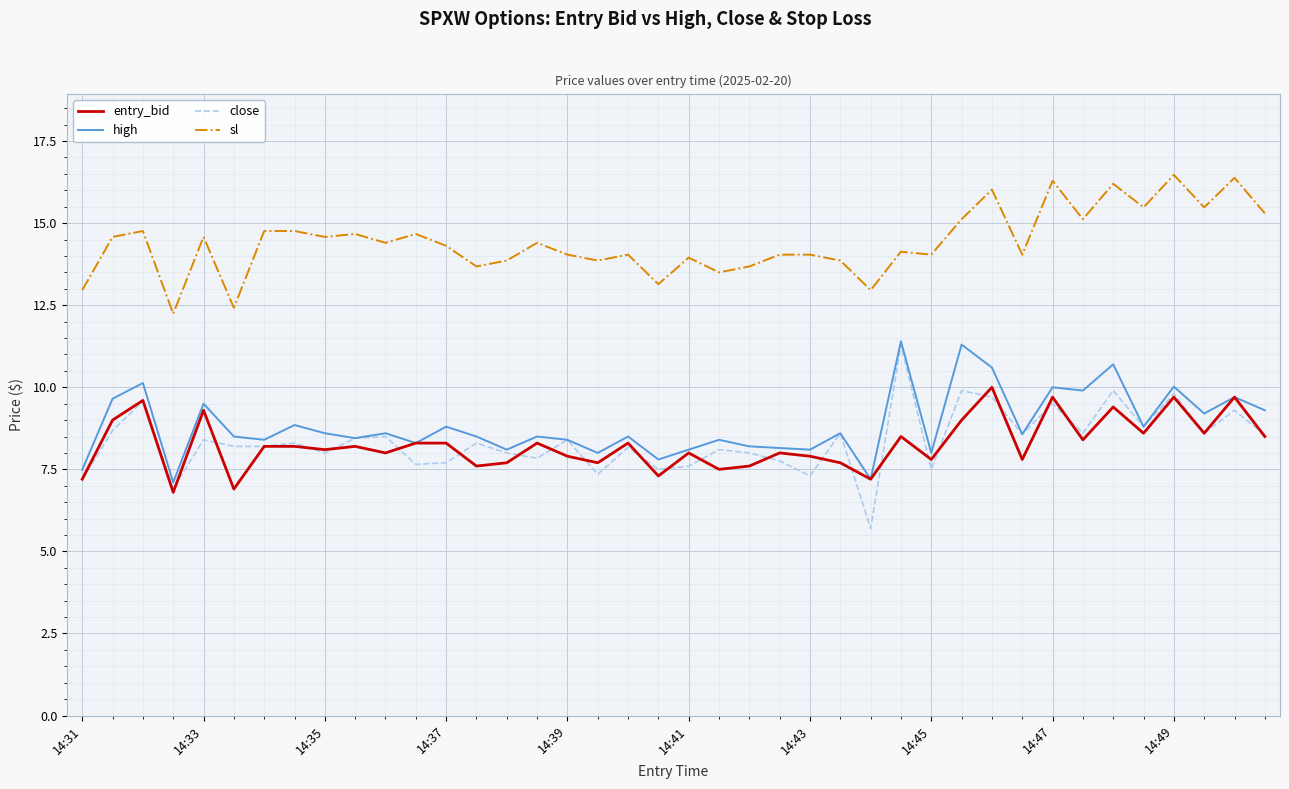

True or false: sl and high intersect in this chart.

False